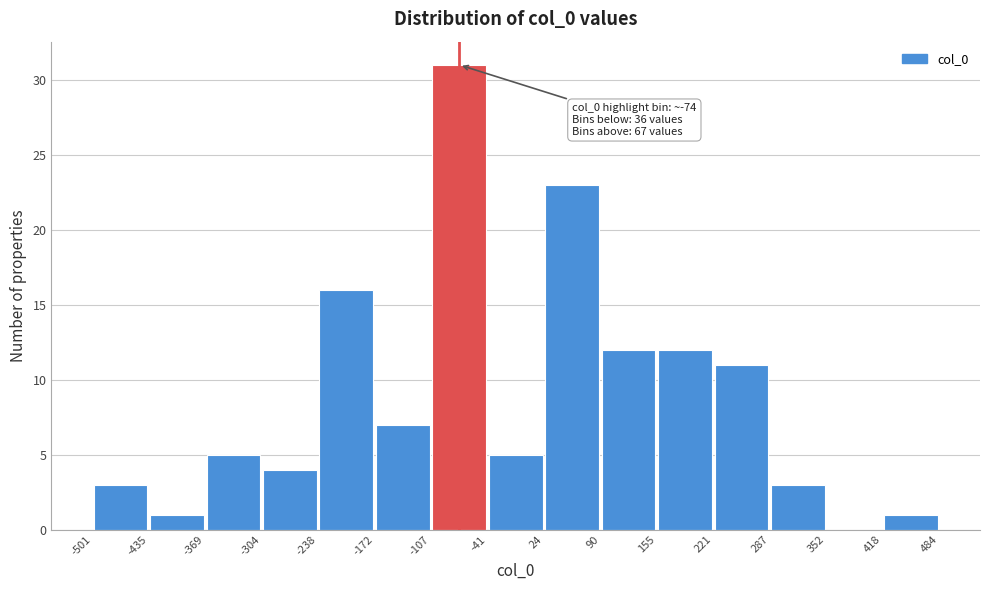

Which range on the x-axis has the tallest bar?

-107 to -41